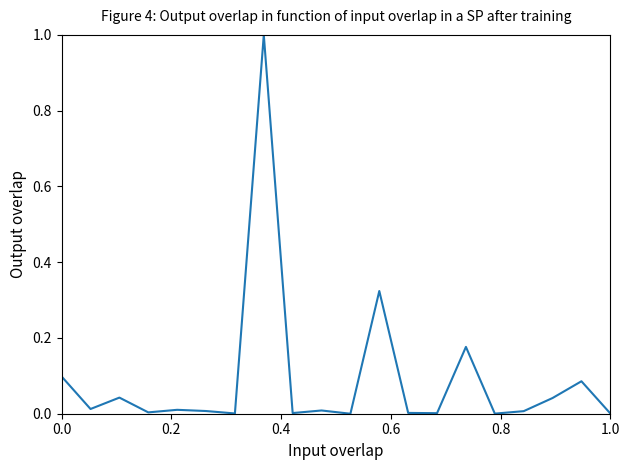

Does the chart have visible grid lines?

No